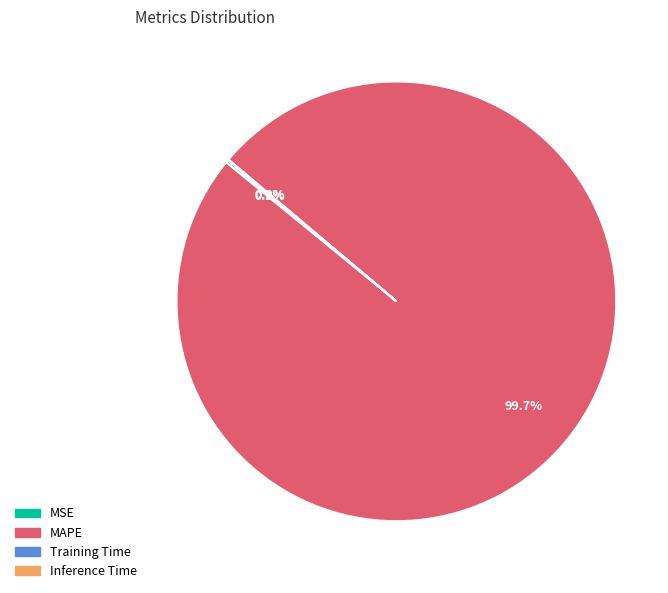

Does any single category account for the majority?

Yes